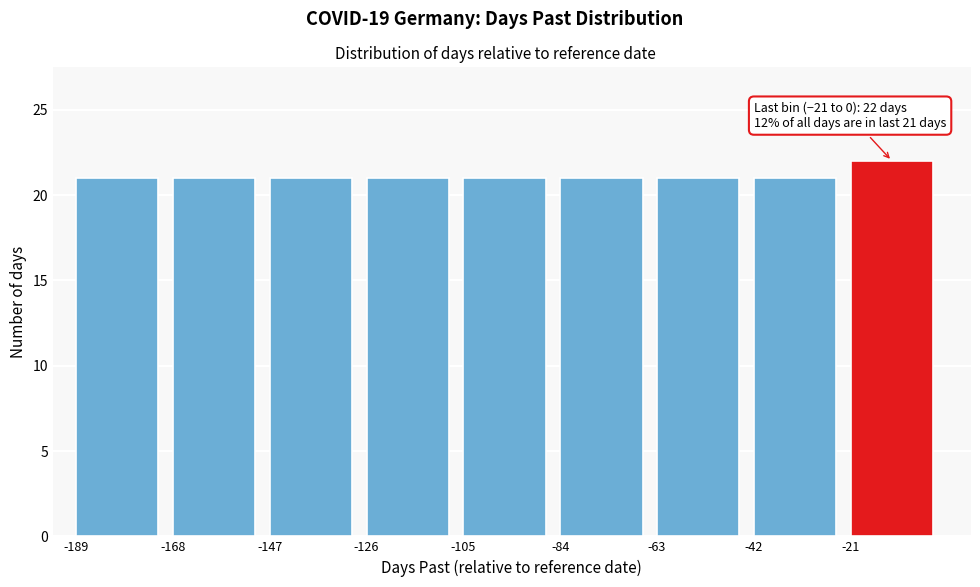

Which range on the x-axis has the tallest bar?

-21 to 0